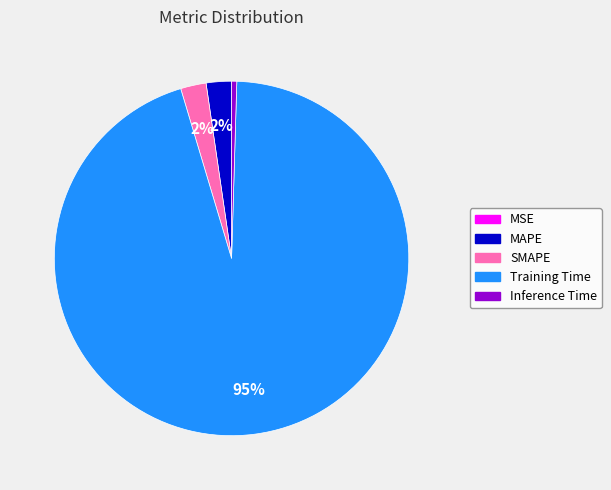

Which category has the biggest portion of the pie?

Training Time